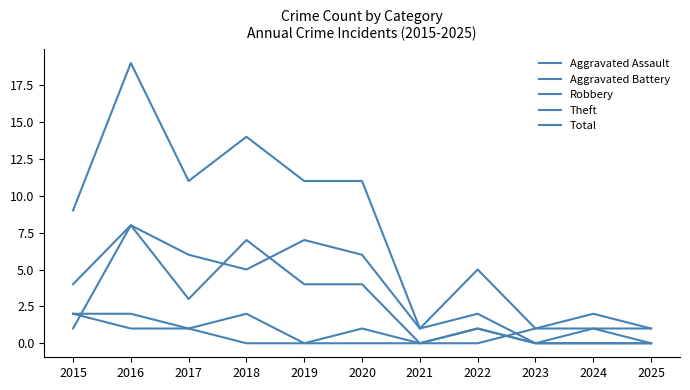

How many lines are shown in the chart?

5